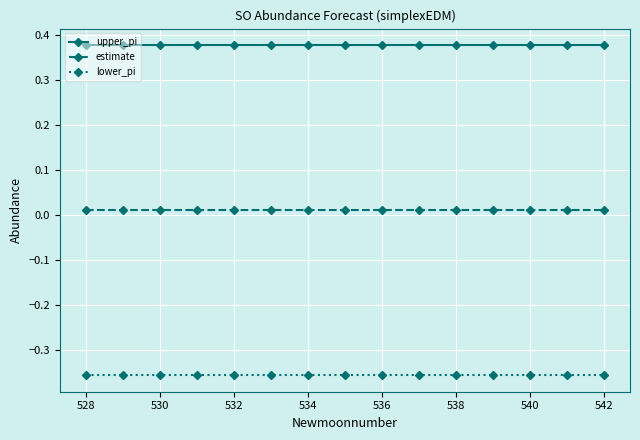

List the series in order of their peak value, lowest first.

lower_pi, estimate, upper_pi